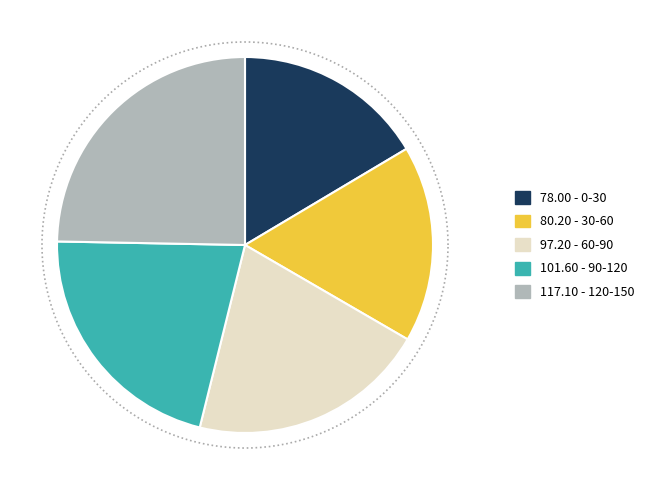

Is it true that 90-120 is 27% of the pie?

False